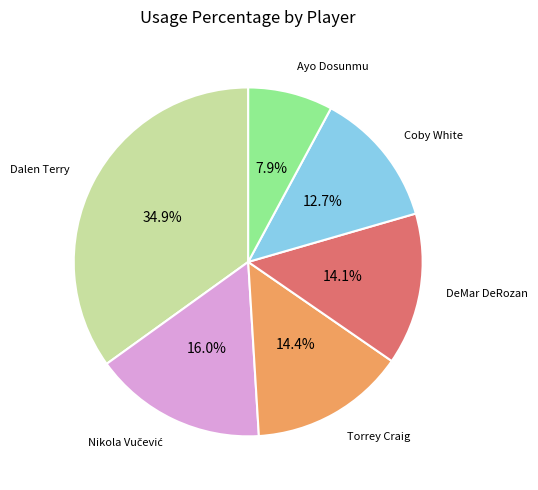

Does any single category account for the majority?

No